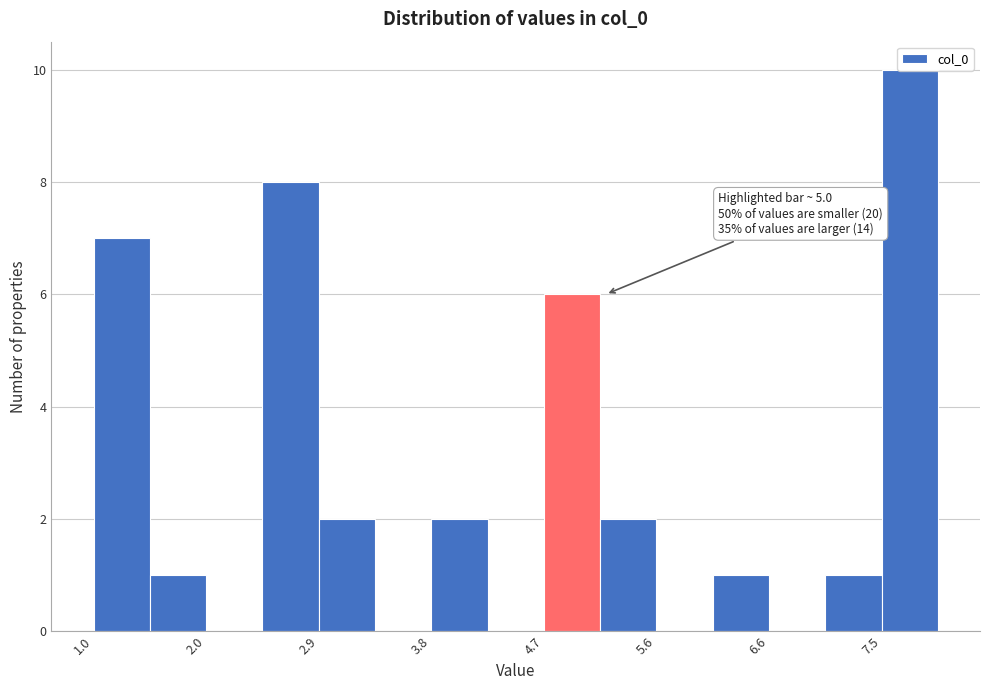

Which range on the x-axis has the tallest bar?

7.5 to 8.0